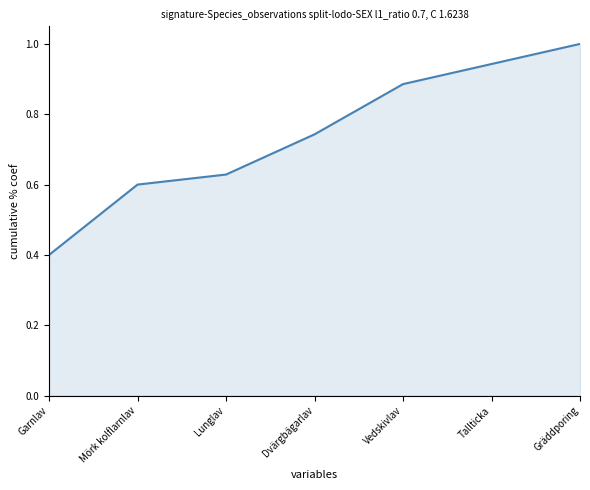

What position from the right is Garnlav?

7